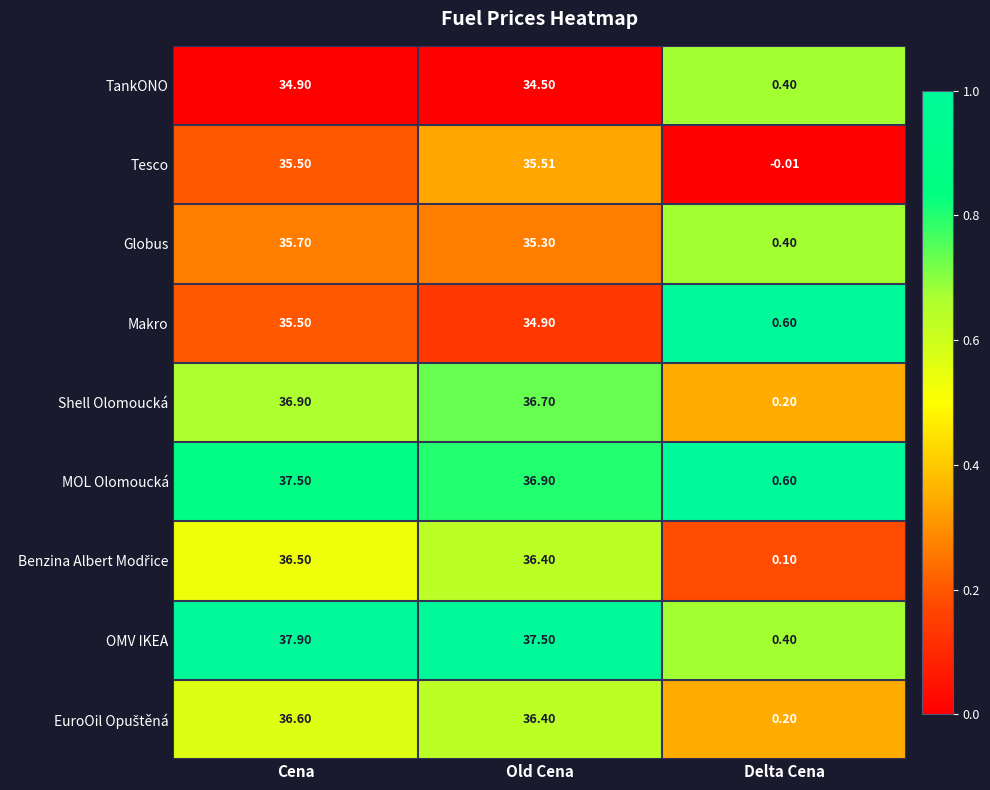

Rank the categories by Globus value from lowest to highest.

Delta Cena, Old Cena, Cena